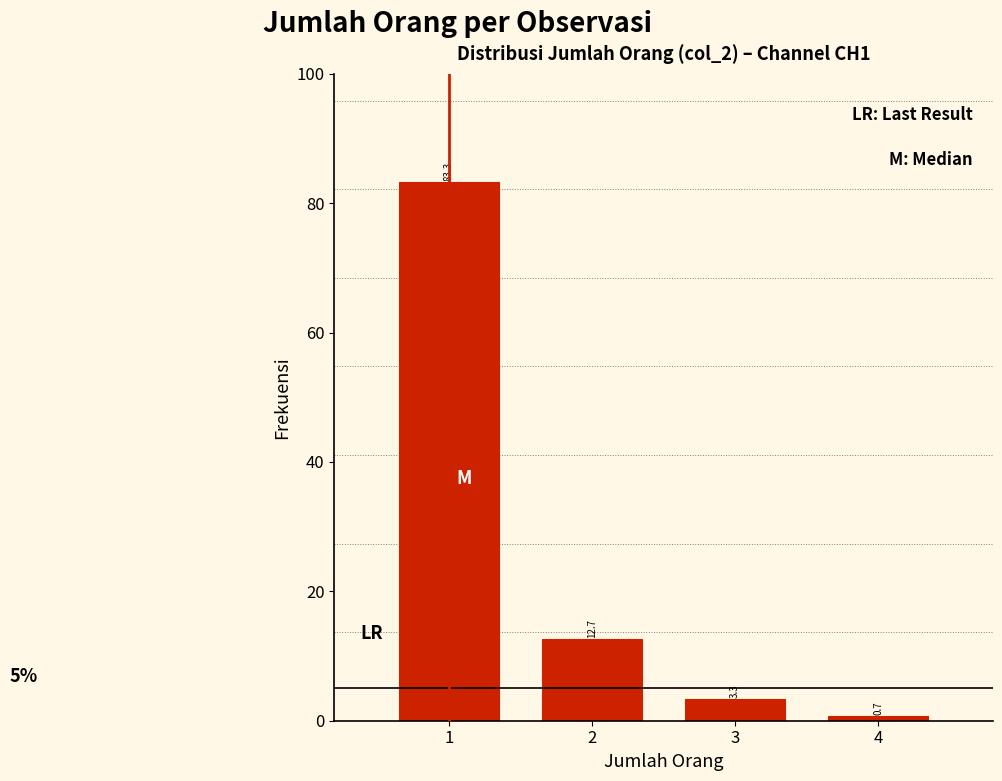

Reading left to right, extract all data points from this chart.

1=83.3	2=12.7	3=3.3	4=0.7